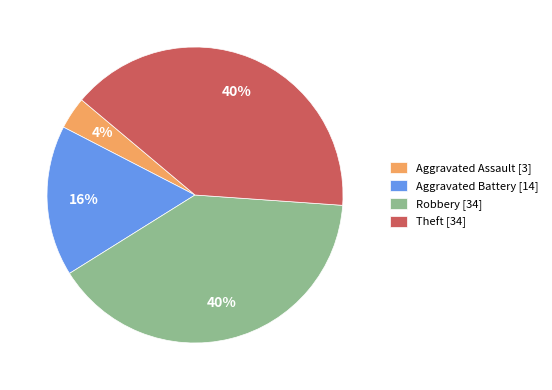

True or false: Aggravated Battery [14] accounts for 30% of the total.

False